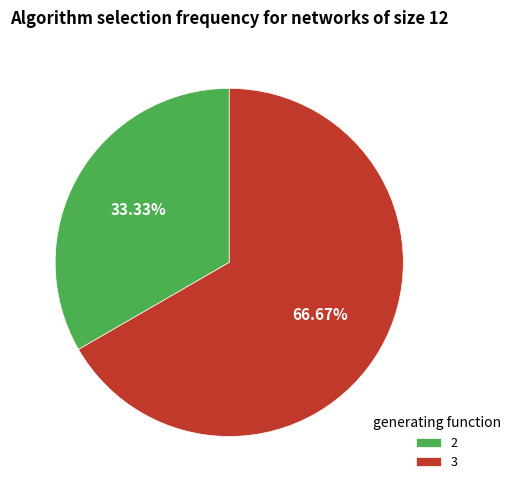

To the nearest percent, what is the difference between the largest and smallest slice percentages?

33%